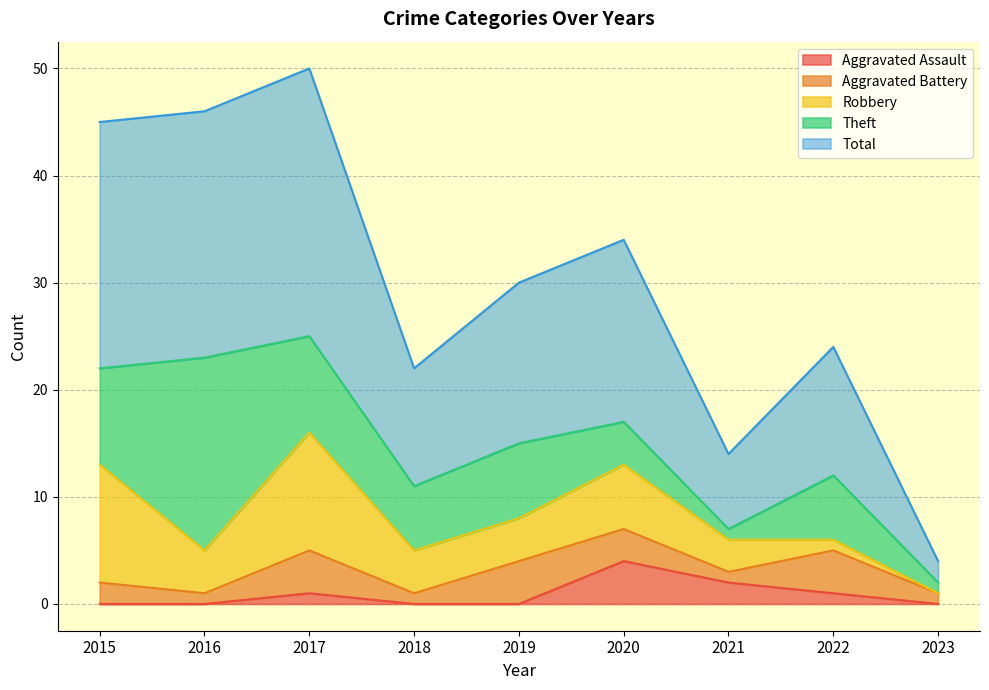

What is the sum of all Total values?

135